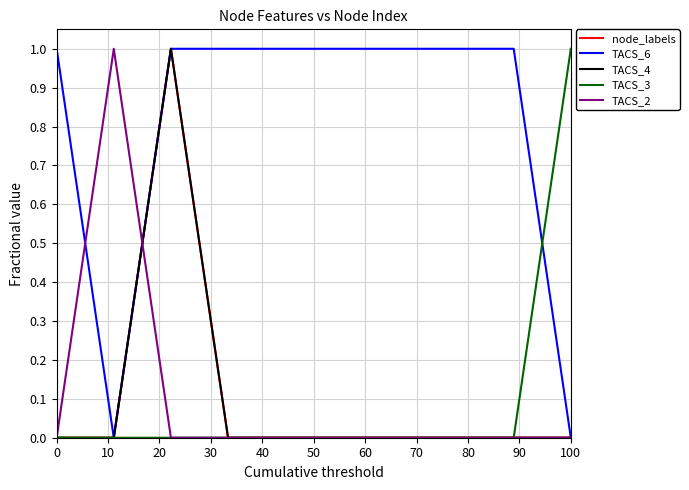

What is the maximum value shown in the chart?

1